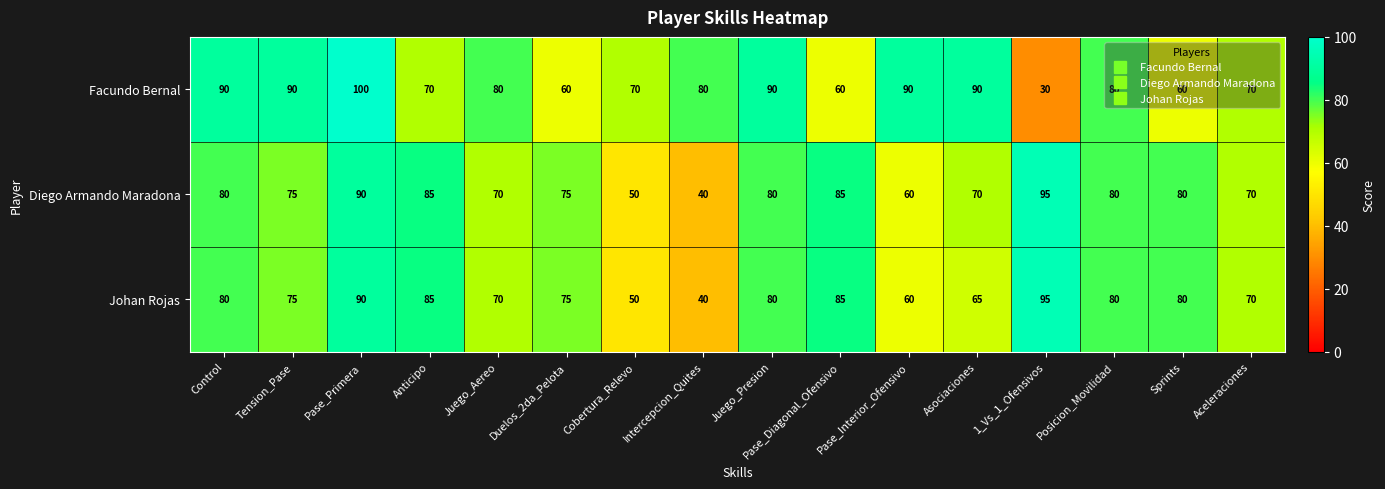

Count the number of data series in this chart.

3